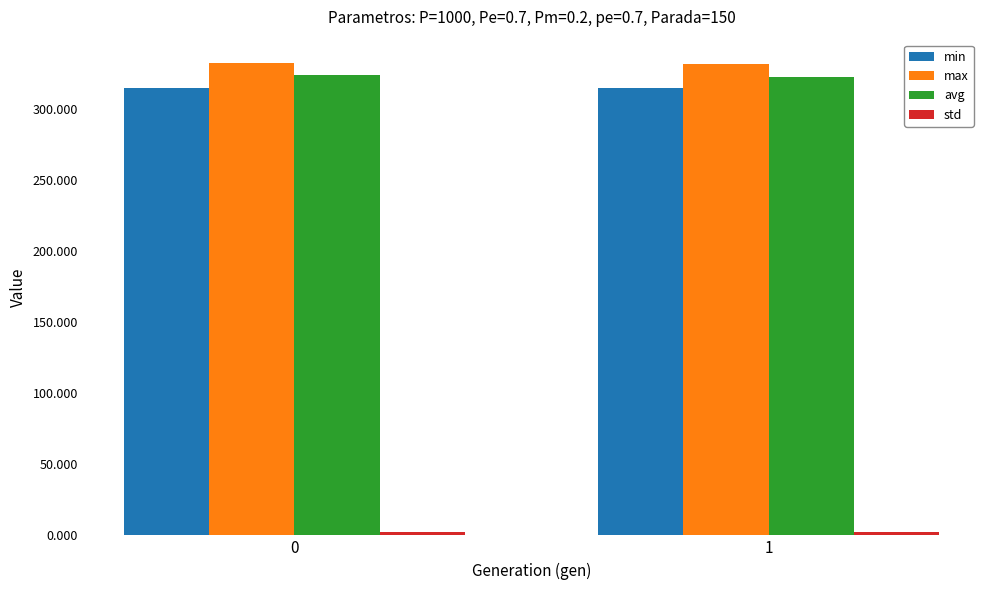

What is the minimum value for max?

332.2